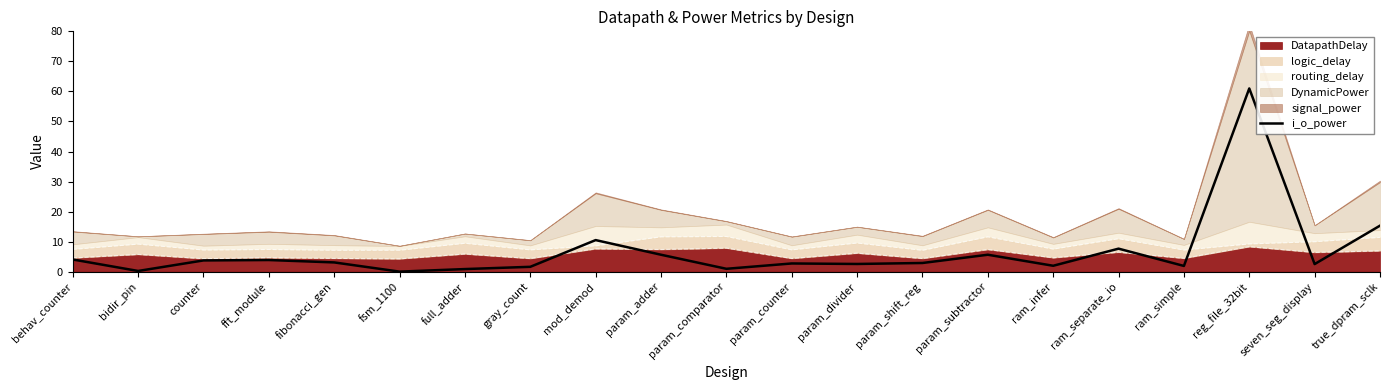

Is it true that the value at mod_demod is 10.5?

True